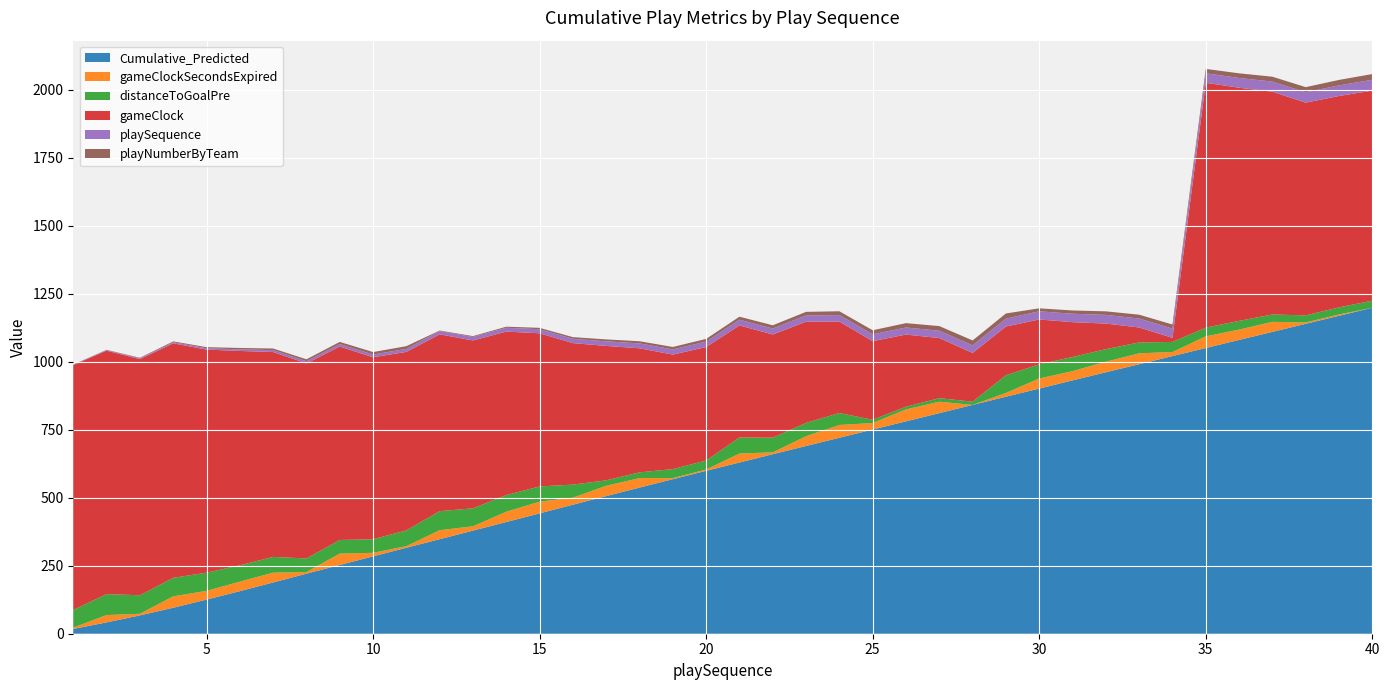

Reading left to right, transcribe all the data shown in this chart.

Cumulative_Predicted: 1=17.6	2=41.6	3=67.4	4=95.5	5=125.4	6=156.4	7=188.4	8=220.7	9=252.6	10=284.4	11=316.0	12=347.5	13=379.0	14=410.6	15=442.4	16=474.2	17=505.9	18=537.2	19=568.1	20=598.7	21=629.3	22=659.8	23=690.1	24=720.3	25=750.5	26=780.6	27=810.8	28=841.0	29=871.2	30=901.1	31=931.2	32=961.0	33=990.7	34=1020.6	35=1050.2	36=1079.9	37=1109.5	38=1139.2	39=1168.7	40=1198.3
gameClockSecondsExpired: 1=5.0	2=27.0	3=6.0	4=42.0	5=32.0	6=35.0	7=36.0	8=6.0	9=42.0	10=13.0	11=6.0	12=33.0	13=16.0	14=38.0	15=43.0	16=26.0	17=38.0	18=35.0	19=4.0	20=5.0	21=33.0	22=7.0	23=36.0	24=47.0	25=24.0	26=44.0	27=42.0	28=0.0	29=14.0	30=37.0	31=34.0	32=39.0	33=40.0	34=15.0	35=43.0	36=38.0	37=37.0	38=5.0	39=5.0	40=0.0
distanceToGoalPre: 1=65.0	2=77.0	3=68.0	4=68.0	5=67.0	6=60.0	7=58.0	8=50.0	9=50.0	10=50.0	11=58.0	12=70.0	13=66.0	14=61.0	15=56.0	16=48.0	17=20.0	18=21.0	19=33.0	20=33.0	21=59.0	22=54.0	23=49.0	24=44.0	25=12.0	26=10.0	27=13.0	28=12.0	29=65.0	30=52.0	31=52.0	32=46.0	33=40.0	34=37.0	35=32.0	36=32.0	37=27.0	38=26.0	39=26.0	40=26.0
gameClock: 1=900.0	2=895.0	3=868.0	4=862.0	5=820.0	6=788.0	7=753.0	8=717.0	9=711.0	10=669.0	11=656.0	12=650.0	13=617.0	14=601.0	15=563.0	16=520.0	17=494.0	18=456.0	19=421.0	20=417.0	21=412.0	22=379.0	23=372.0	24=336.0	25=289.0	26=265.0	27=221.0	28=179.0	29=179.0	30=165.0	31=128.0	32=94.0	33=55.0	34=15.0	35=900.0	36=857.0	37=819.0	38=782.0	39=777.0	40=772.0
playSequence: 1=1.0	2=2.0	3=3.0	4=4.0	5=5.0	6=6.0	7=7.0	8=8.0	9=9.0	10=10.0	11=11.0	12=12.0	13=13.0	14=14.0	15=15.0	16=16.0	17=17.0	18=18.0	19=19.0	20=20.0	21=21.0	22=22.0	23=23.0	24=24.0	25=25.0	26=26.0	27=27.0	28=28.0	29=29.0	30=30.0	31=31.0	32=32.0	33=33.0	34=34.0	35=35.0	36=36.0	37=37.0	38=38.0	39=39.0	40=40.0
playNumberByTeam: 1=1.0	2=1.0	3=2.0	4=3.0	5=4.0	6=5.0	7=6.0	8=7.0	9=8.0	10=9.0	11=10.0	12=2.0	13=3.0	14=4.0	15=5.0	16=6.0	17=7.0	18=8.0	19=9.0	20=10.0	21=11.0	22=12.0	23=13.0	24=14.0	25=15.0	26=16.0	27=17.0	28=18.0	29=19.0	30=11.0	31=12.0	32=13.0	33=14.0	34=15.0	35=16.0	36=17.0	37=18.0	38=19.0	39=20.0	40=21.0